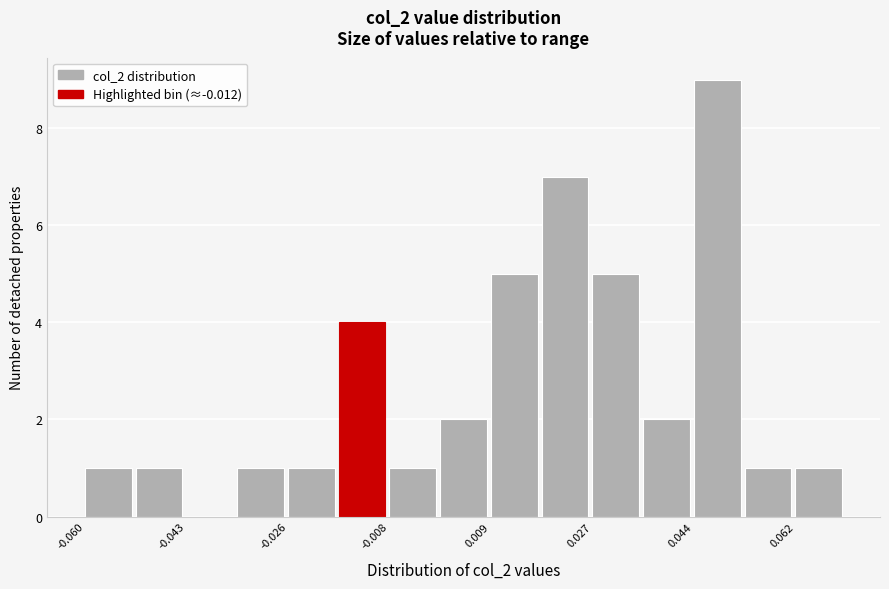

Which range on the x-axis has the tallest bar?

0.044 to 0.054